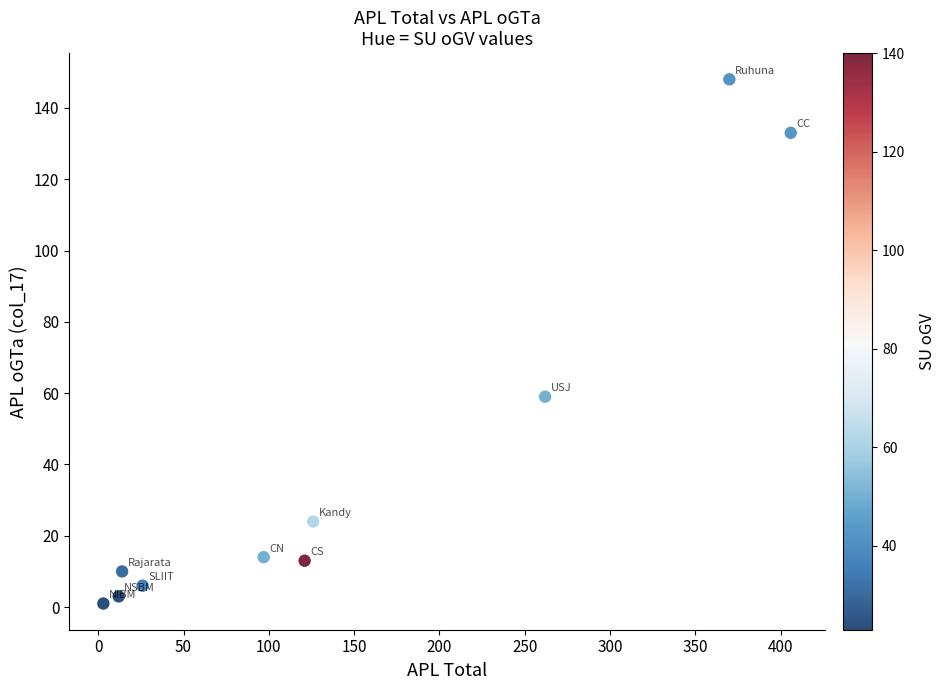

What is the average X value?

144